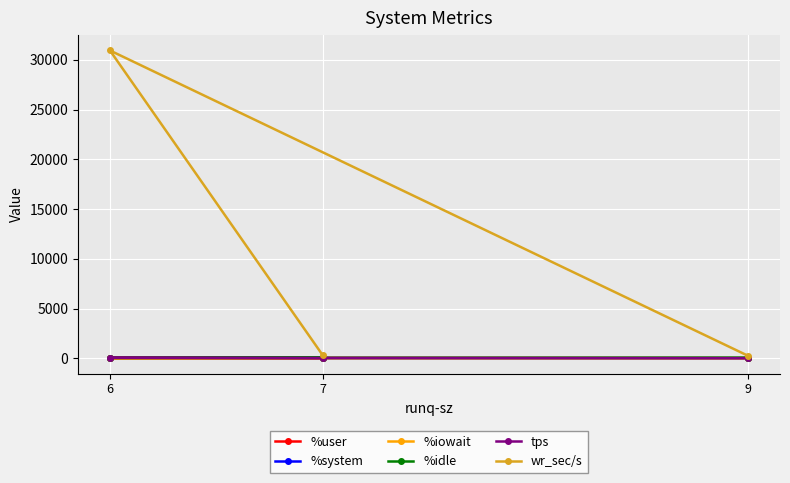

What is the sum of the %iowait values at 7 and 6?

0.8